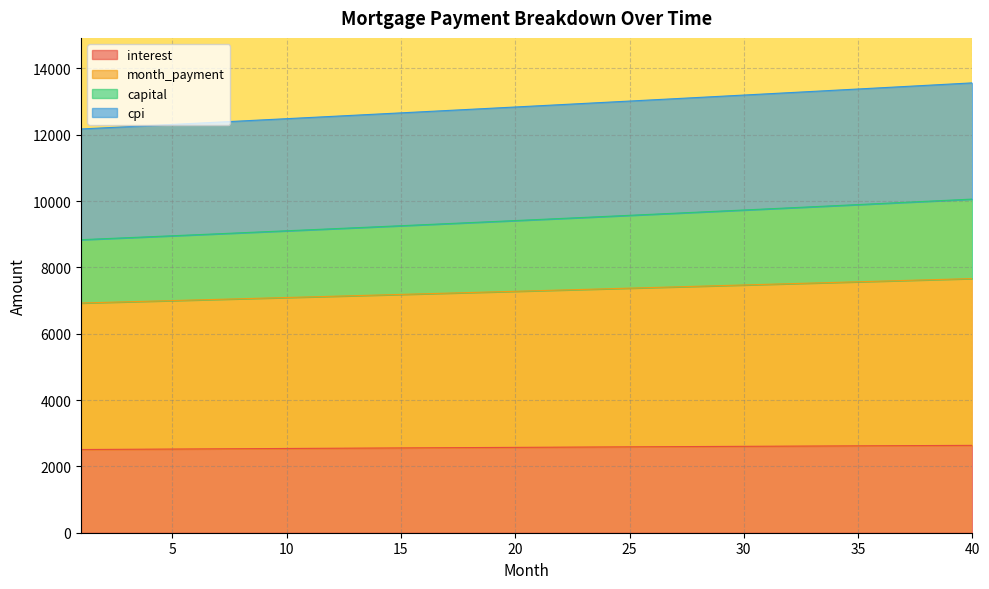

True or false: cpi and capital cross at least once.

False